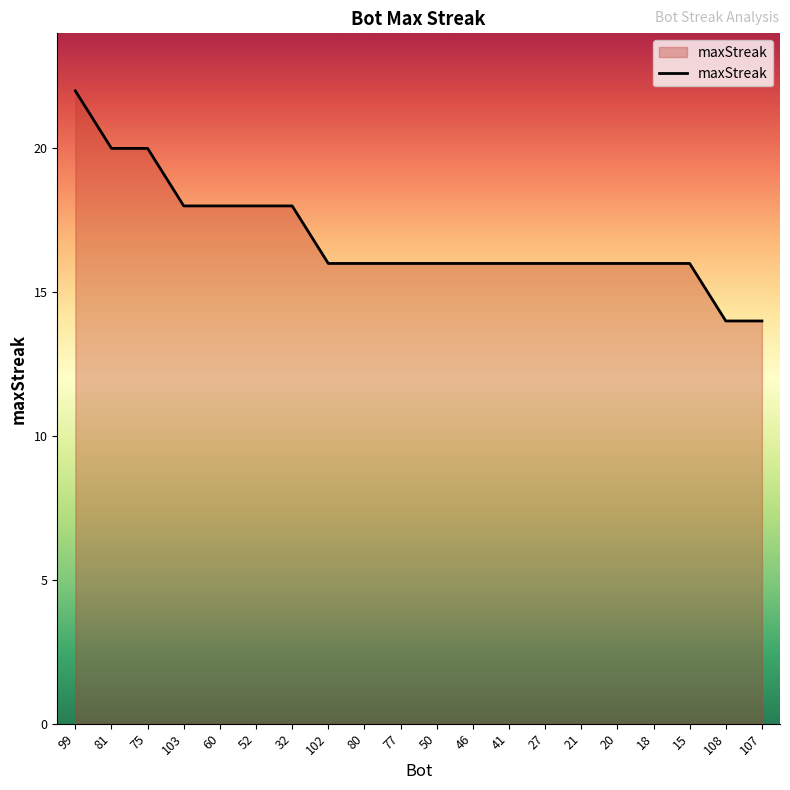

Count the number of data series in this chart.

1